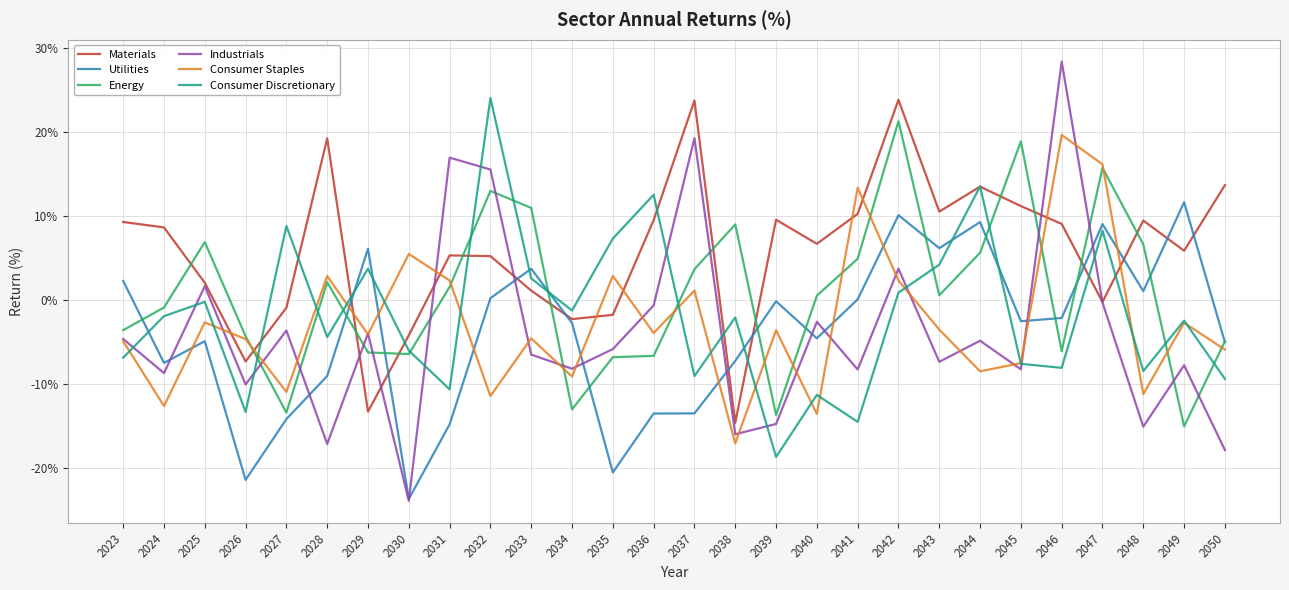

What is the total value across all series at 2035?

-24.5